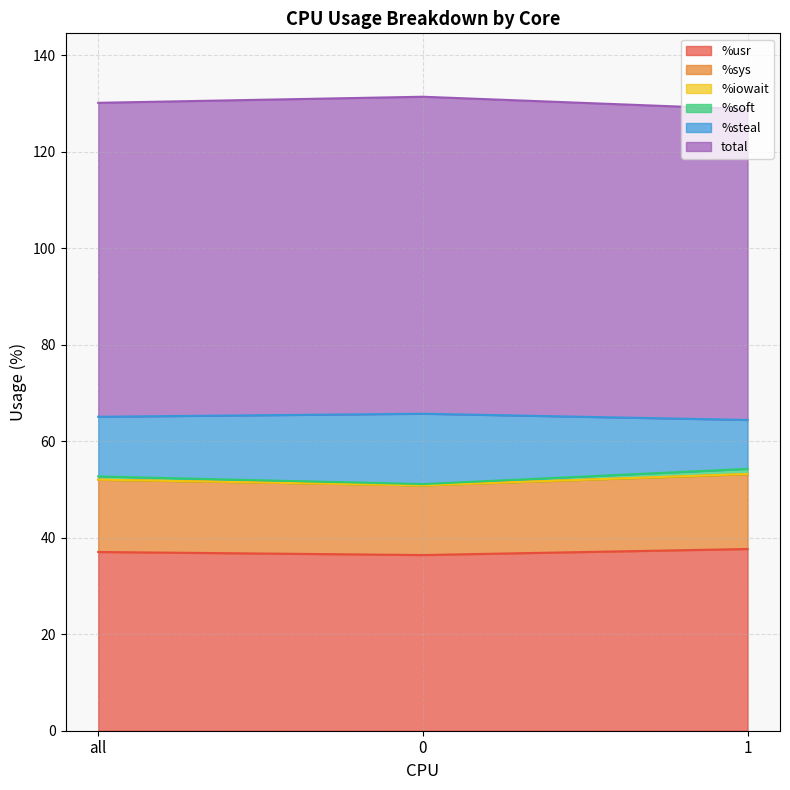

True or false: %usr has a value of 12.0 at all.

False